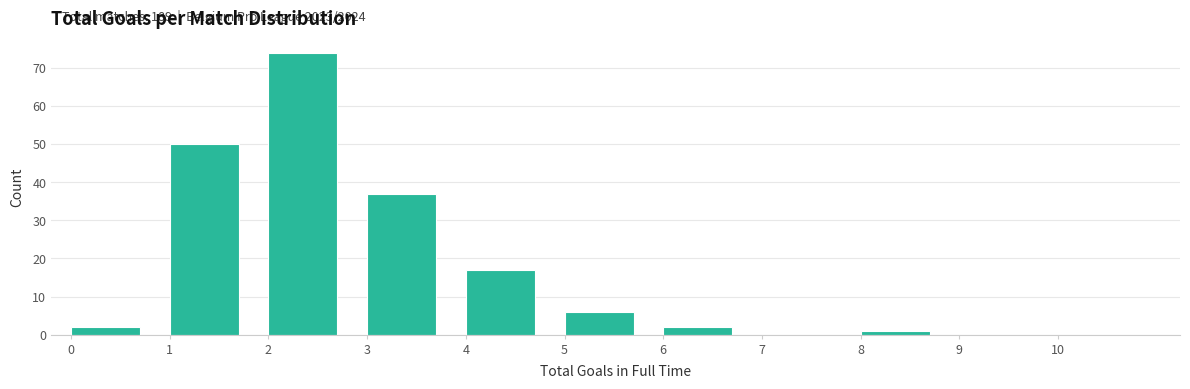

Which range on the x-axis has the tallest bar?

2 to 3